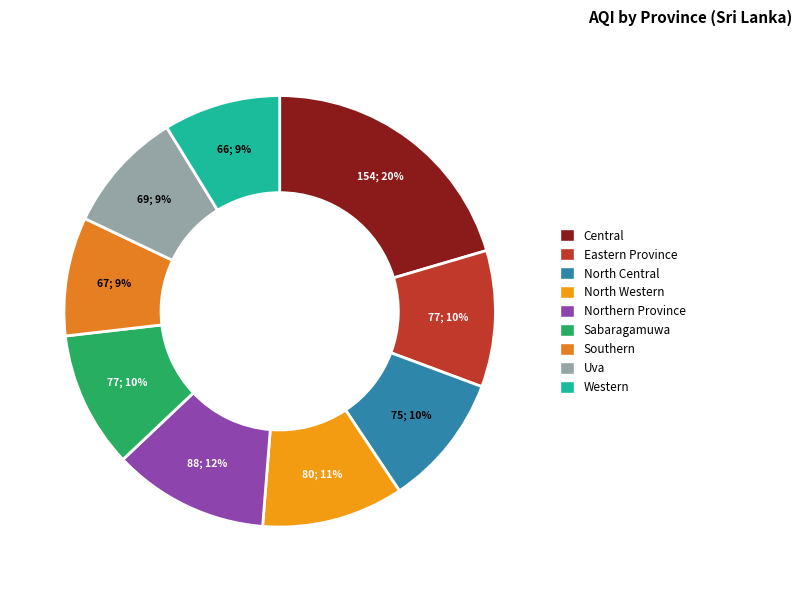

Count the number of slices in the pie.

9